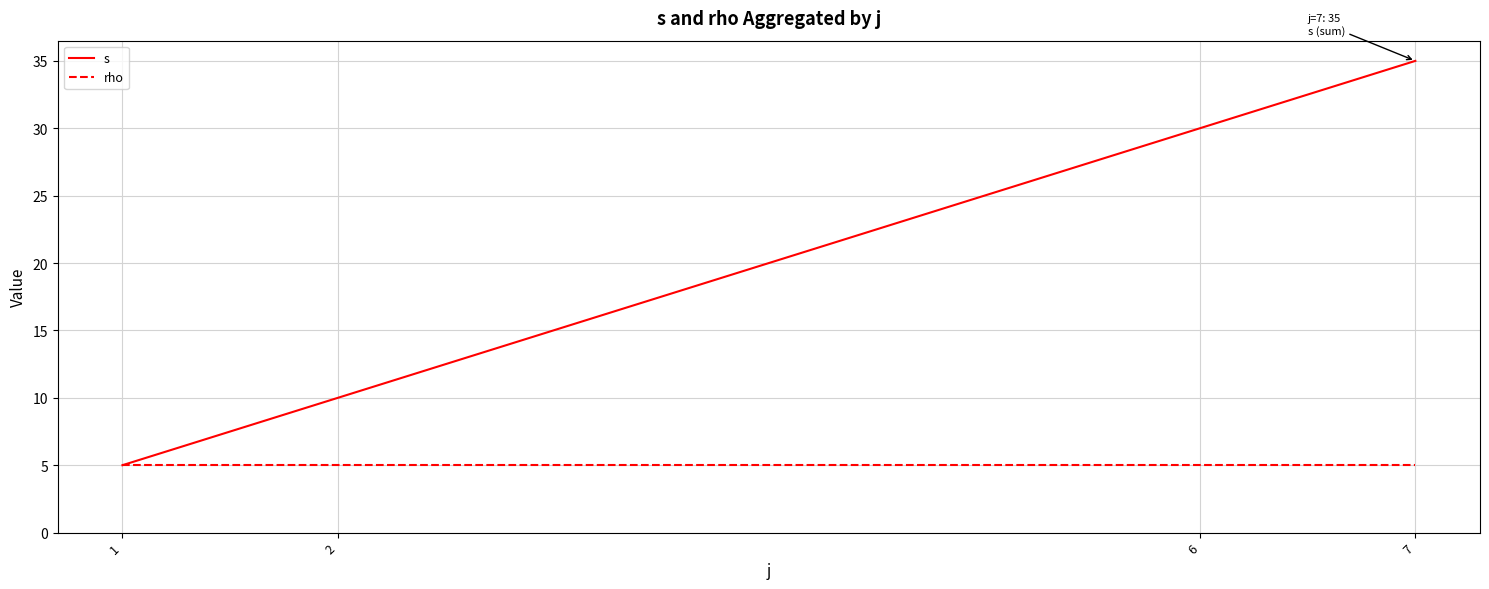

What is the lowest value of the s series?

5